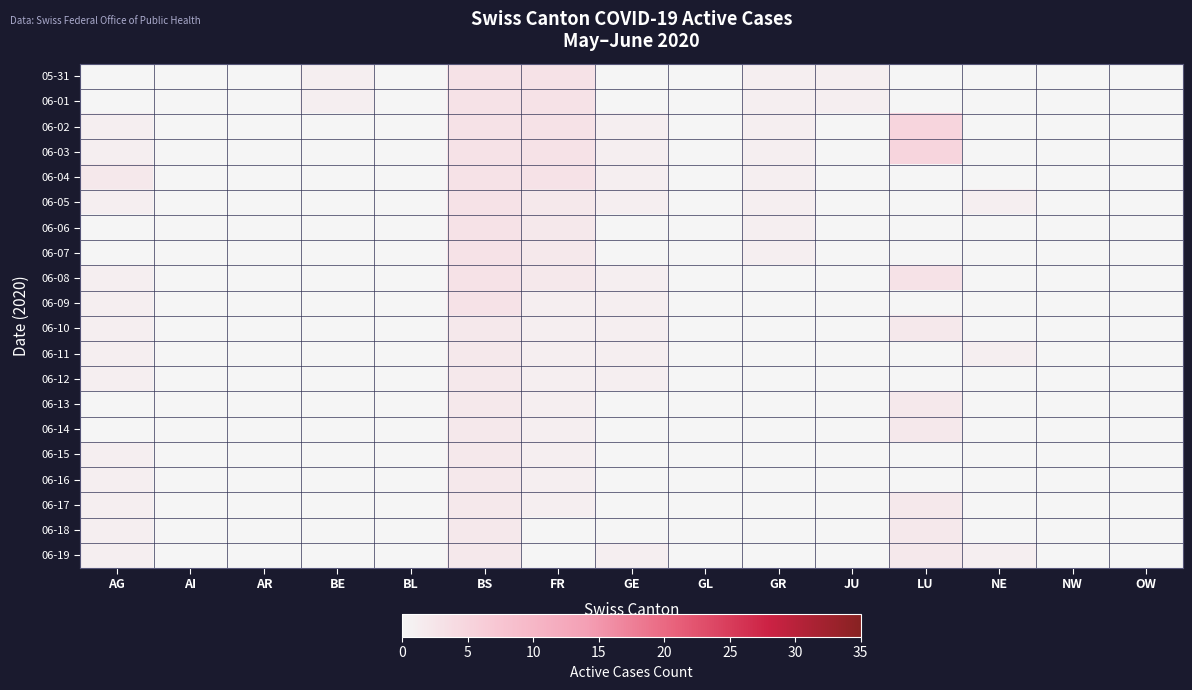

Reading left to right, list all the values displayed in this chart.

05-31: AG=0	AI=0	AR=0	BE=1	BL=0	BS=3	FR=3	GE=0	GL=0	GR=1	JU=1	LU=0	NE=0	NW=0	OW=0
06-01: AG=0	AI=0	AR=0	BE=1	BL=0	BS=3	FR=3	GE=0	GL=0	GR=1	JU=1	LU=0	NE=0	NW=0	OW=0
06-02: AG=1	AI=0	AR=0	BE=0	BL=0	BS=3	FR=3	GE=1	GL=0	GR=1	JU=0	LU=5	NE=0	NW=0	OW=0
06-03: AG=1	AI=0	AR=0	BE=0	BL=0	BS=3	FR=3	GE=1	GL=0	GR=1	JU=0	LU=5	NE=0	NW=0	OW=0
06-04: AG=2	AI=0	AR=0	BE=0	BL=0	BS=3	FR=3	GE=1	GL=0	GR=1	JU=0	LU=0	NE=0	NW=0	OW=0
06-05: AG=1	AI=0	AR=0	BE=0	BL=0	BS=3	FR=2	GE=1	GL=0	GR=1	JU=0	LU=0	NE=1	NW=0	OW=0
06-06: AG=0	AI=0	AR=0	BE=0	BL=0	BS=3	FR=2	GE=0	GL=0	GR=1	JU=0	LU=0	NE=0	NW=0	OW=0
06-07: AG=0	AI=0	AR=0	BE=0	BL=0	BS=3	FR=2	GE=0	GL=0	GR=1	JU=0	LU=0	NE=0	NW=0	OW=0
06-08: AG=1	AI=0	AR=0	BE=0	BL=0	BS=3	FR=2	GE=1	GL=0	GR=0	JU=0	LU=3	NE=0	NW=0	OW=0
06-09: AG=1	AI=0	AR=0	BE=0	BL=0	BS=3	FR=1	GE=1	GL=0	GR=0	JU=0	LU=0	NE=0	NW=0	OW=0
06-10: AG=1	AI=0	AR=0	BE=0	BL=0	BS=2	FR=1	GE=1	GL=0	GR=0	JU=0	LU=2	NE=0	NW=0	OW=0
06-11: AG=1	AI=0	AR=0	BE=0	BL=0	BS=2	FR=1	GE=1	GL=0	GR=0	JU=0	LU=0	NE=1	NW=0	OW=0
06-12: AG=1	AI=0	AR=0	BE=0	BL=0	BS=2	FR=1	GE=1	GL=0	GR=0	JU=0	LU=0	NE=0	NW=0	OW=0
06-13: AG=0	AI=0	AR=0	BE=0	BL=0	BS=2	FR=1	GE=0	GL=0	GR=0	JU=0	LU=2	NE=0	NW=0	OW=0
06-14: AG=0	AI=0	AR=0	BE=0	BL=0	BS=2	FR=1	GE=0	GL=0	GR=0	JU=0	LU=2	NE=0	NW=0	OW=0
06-15: AG=1	AI=0	AR=0	BE=0	BL=0	BS=2	FR=1	GE=0	GL=0	GR=0	JU=0	LU=0	NE=0	NW=0	OW=0
06-16: AG=1	AI=0	AR=0	BE=0	BL=0	BS=2	FR=1	GE=0	GL=0	GR=0	JU=0	LU=0	NE=0	NW=0	OW=0
06-17: AG=1	AI=0	AR=0	BE=0	BL=0	BS=2	FR=1	GE=0	GL=0	GR=0	JU=0	LU=2	NE=0	NW=0	OW=0
06-18: AG=1	AI=0	AR=0	BE=0	BL=0	BS=2	FR=0	GE=0	GL=0	GR=0	JU=0	LU=2	NE=0	NW=0	OW=0
06-19: AG=1	AI=0	AR=0	BE=0	BL=0	BS=2	FR=0	GE=1	GL=0	GR=0	JU=0	LU=2	NE=1	NW=0	OW=0